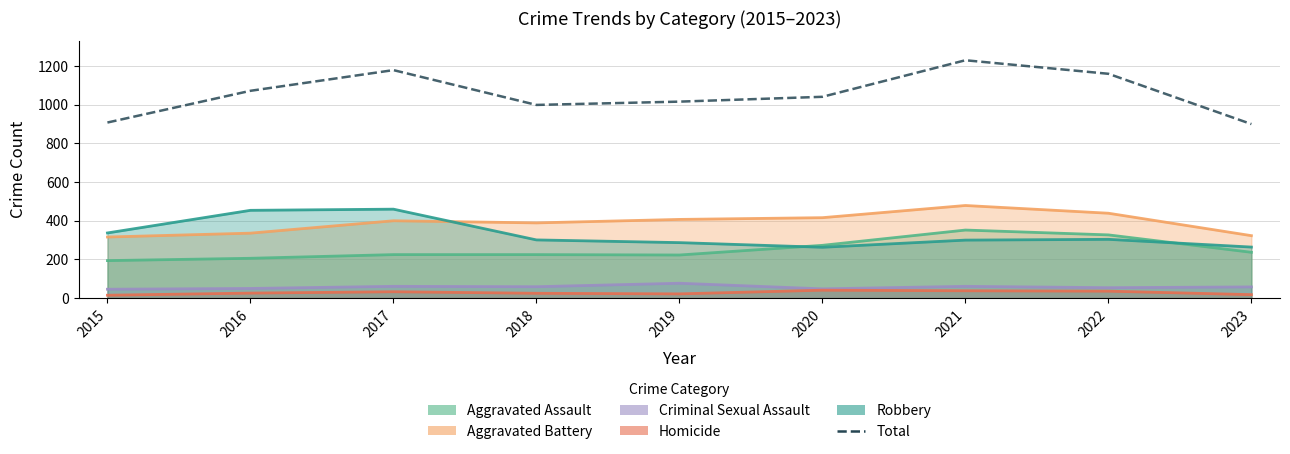

Which has a higher value, 2019 or 2016?

2016